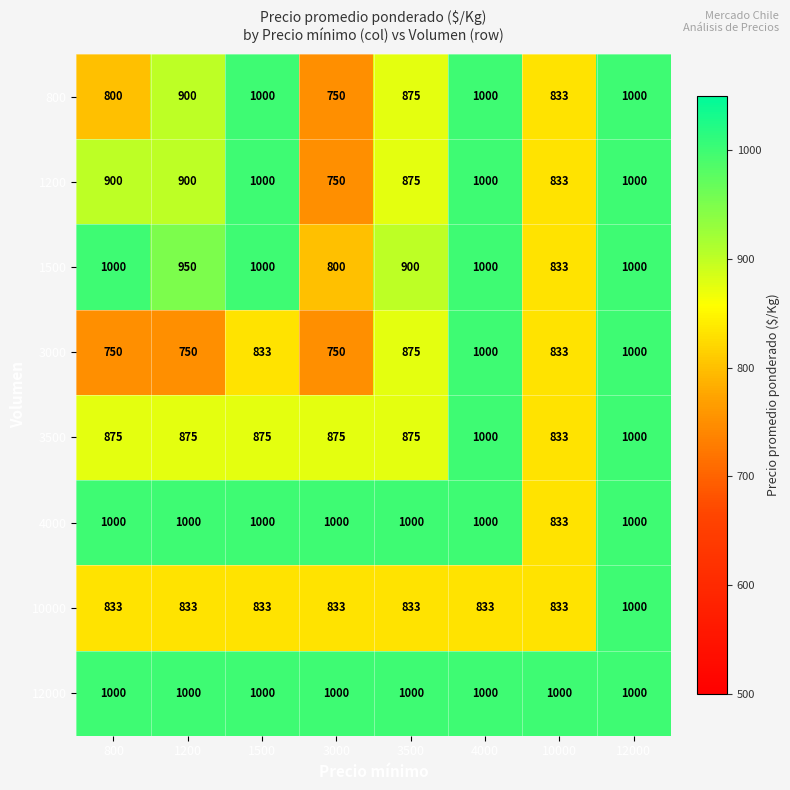

The value of 3500 at 3000 is 875. True or false?

True